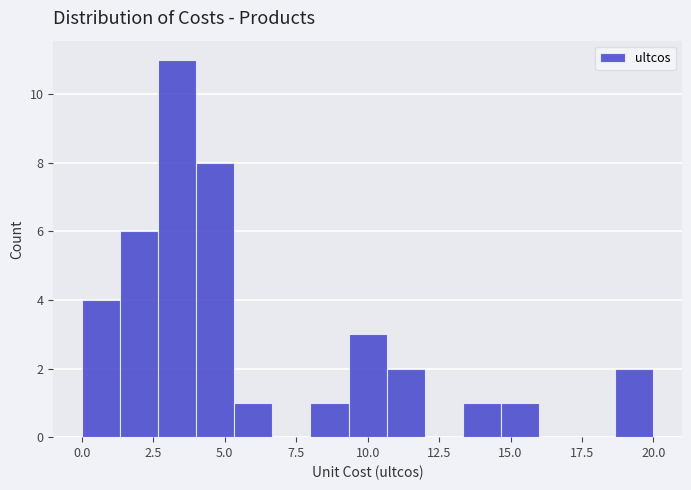

Around what value on the x-axis is the tallest bar? Give the approximate position of its centre, as read against the axis.

3.5